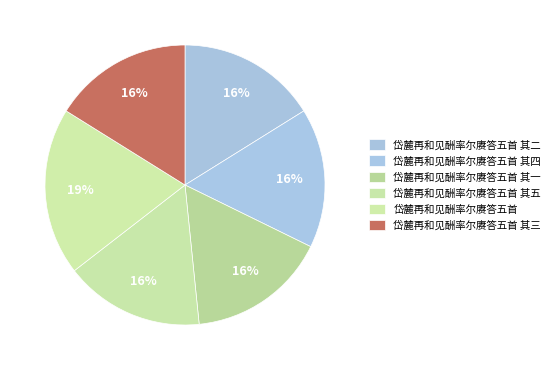

Which has a higher value, 岱麓再和见酬率尔赓答五首 or 岱麓再和见酬率尔赓答五首 其一?

岱麓再和见酬率尔赓答五首